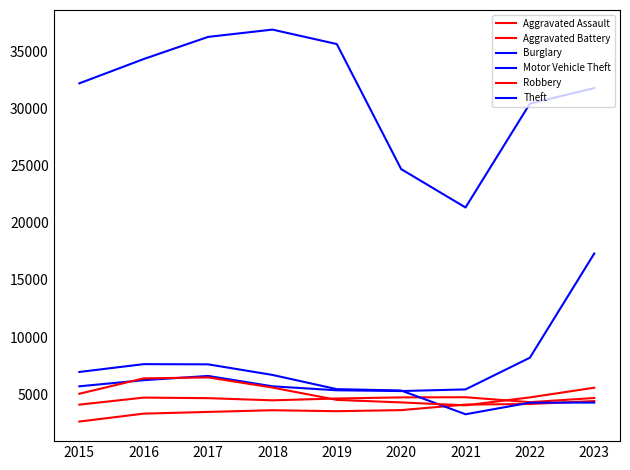

How many lines are shown in the chart?

6